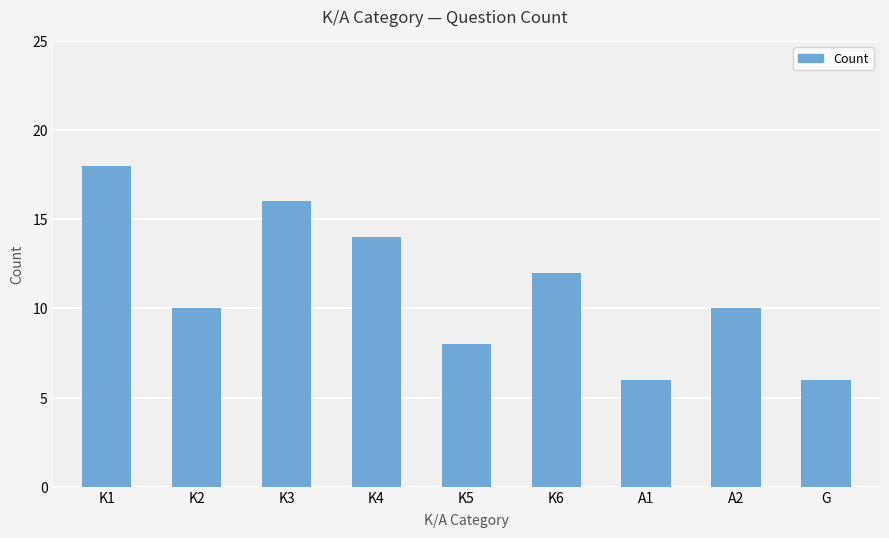

Between K6 and A1, which is larger?

K6